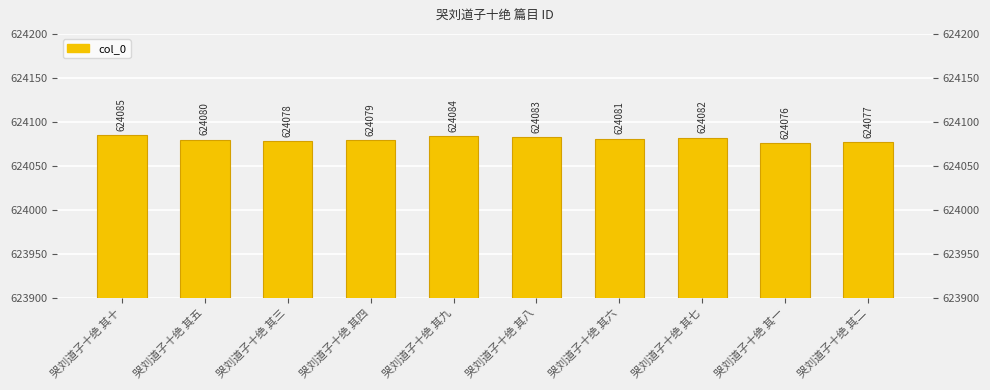

What is the change in value from 哭刘道子十绝 其五 to 哭刘道子十绝 其七?

+2